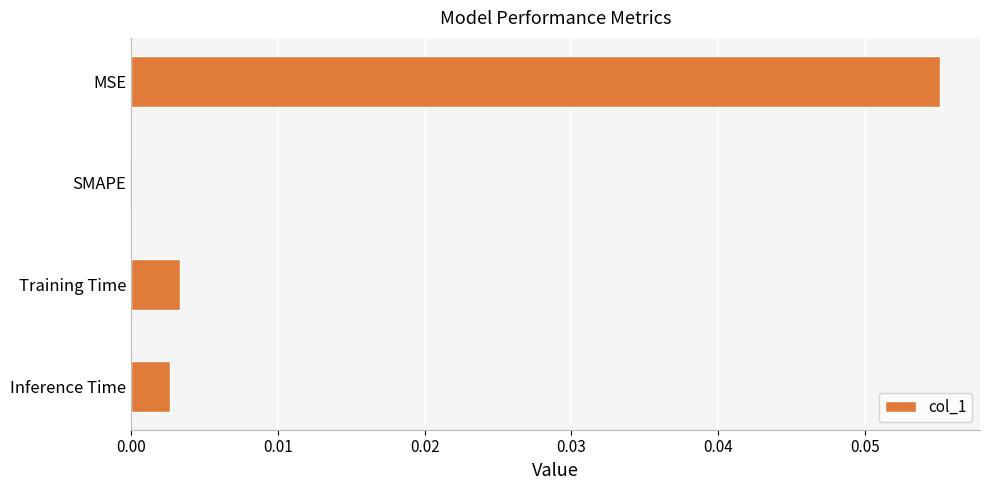

Between MSE and SMAPE, which is larger?

MSE